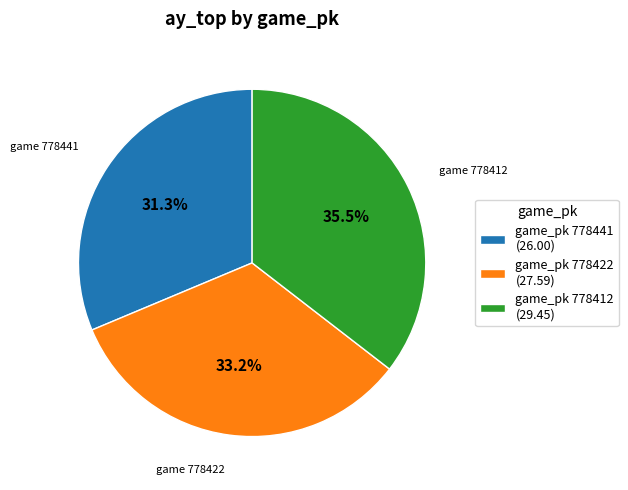

What is the smallest slice in the pie chart?

game_pk 778441 (26.00)